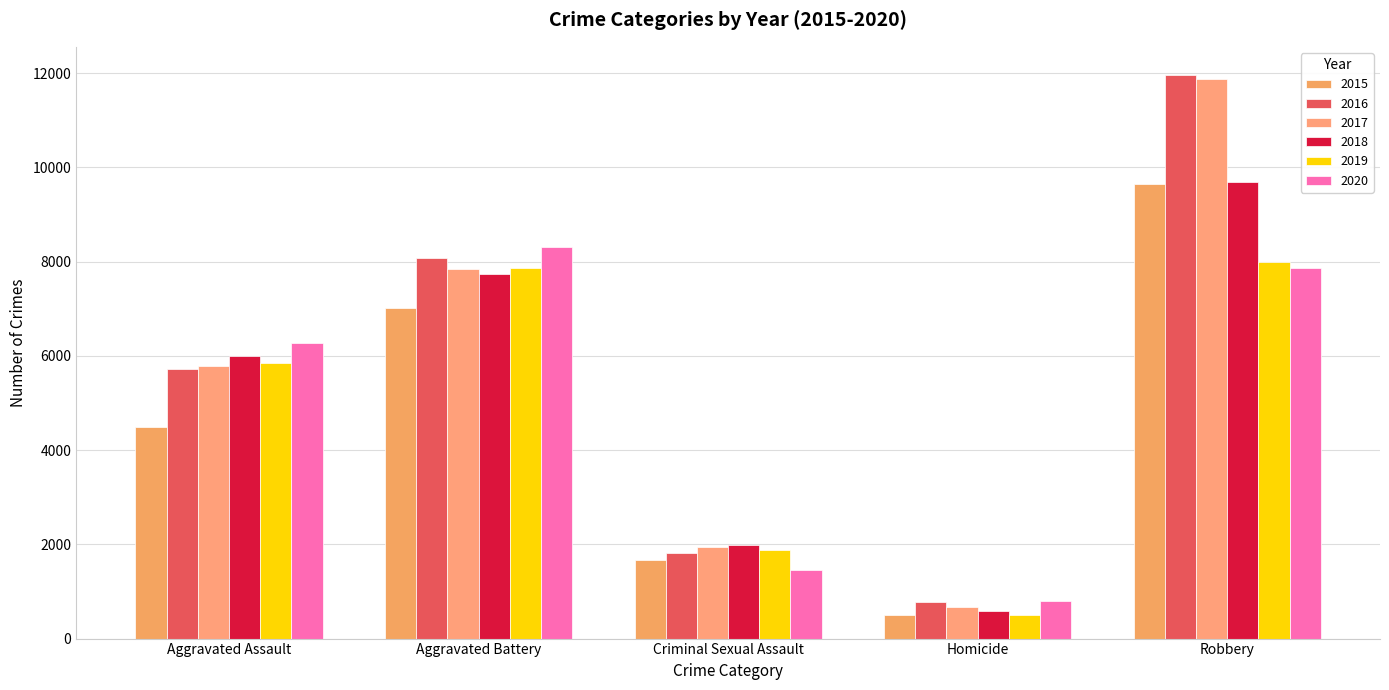

Rank the series at Robbery from highest to lowest value.

2016, 2017, 2018, 2015, 2019, 2020